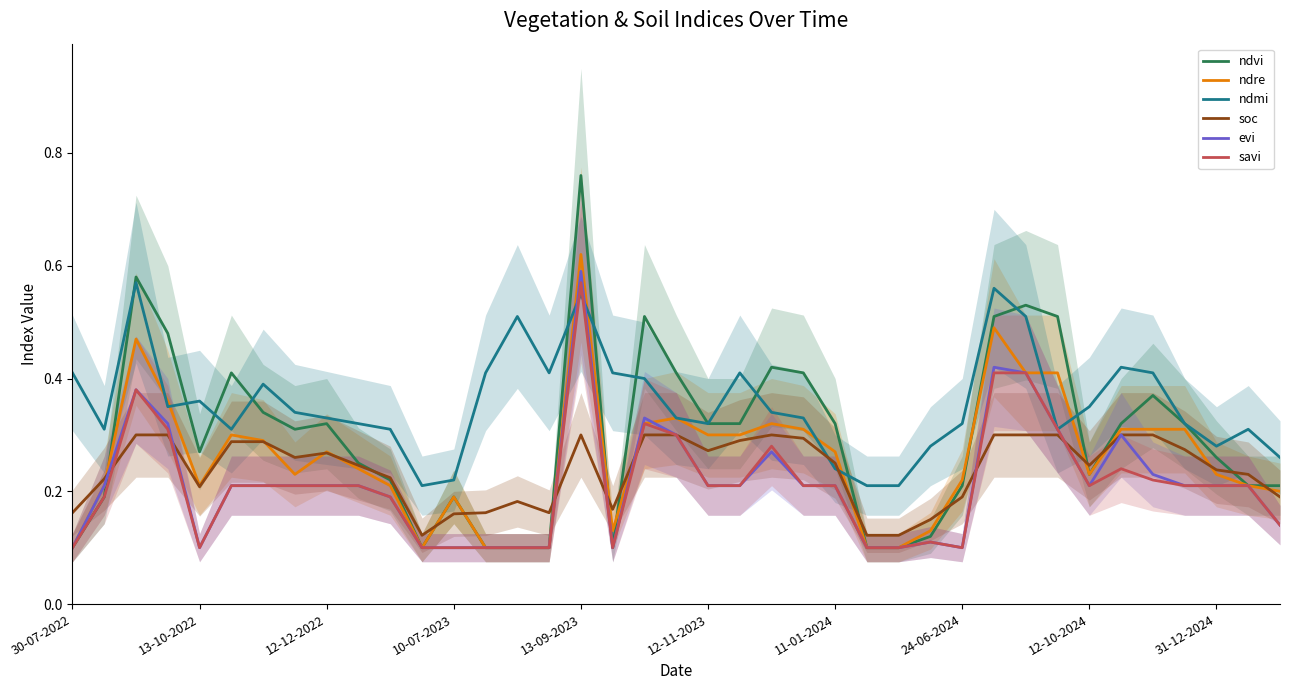

The ndre series shows 0.4 at 31-12-2024. True or false?

False